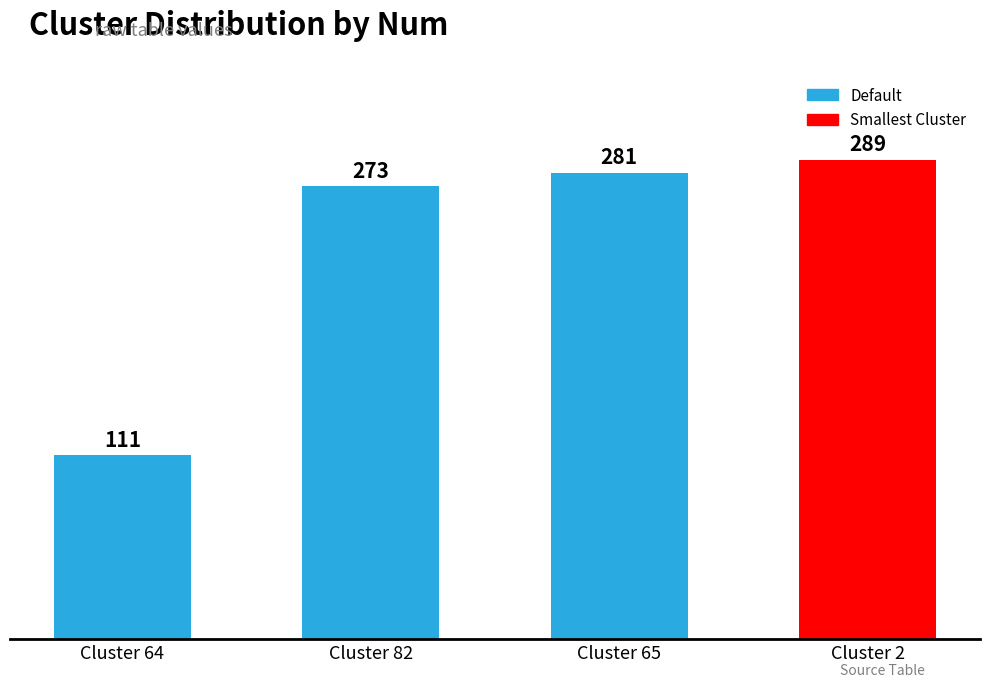

What is the difference between the second highest and minimum values?

170